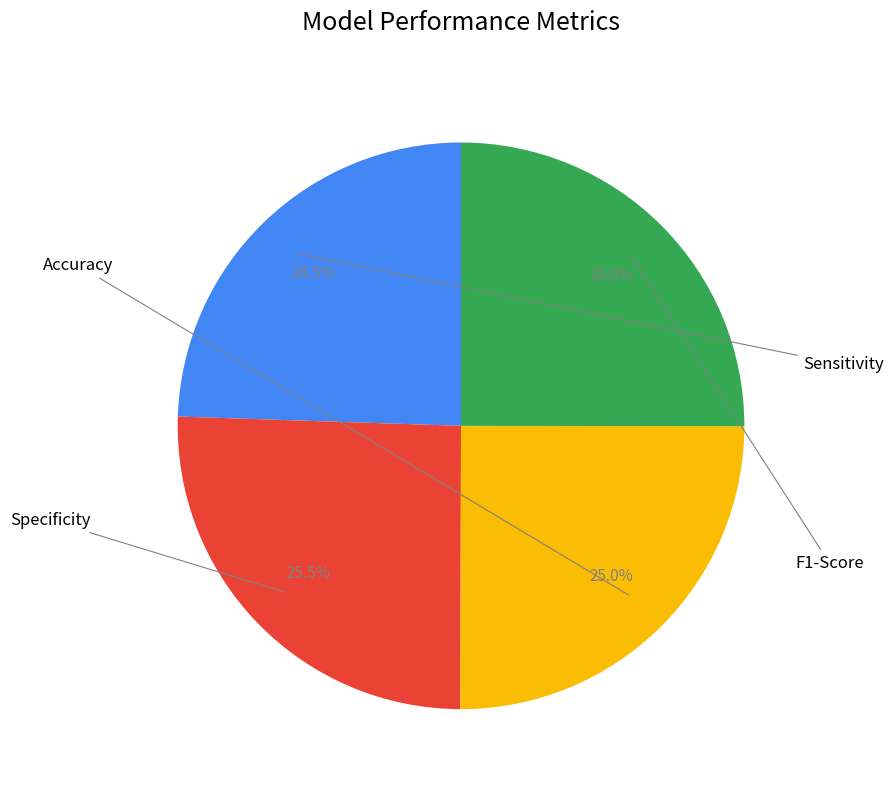

Is there any slice that represents more than half of the pie?

No